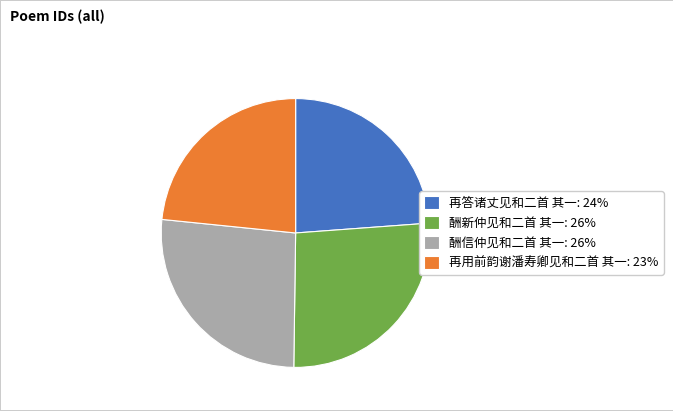

True or false: 再用前韵谢潘寿卿见和二首 其一 accounts for 23% of the total.

True